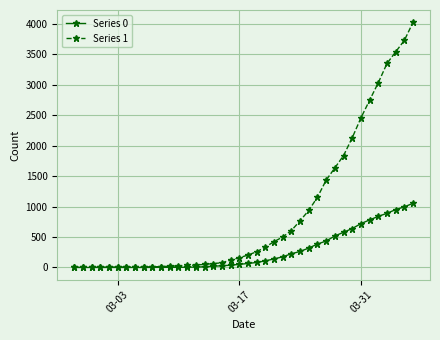

Which series has the largest total across all categories?

Series 1